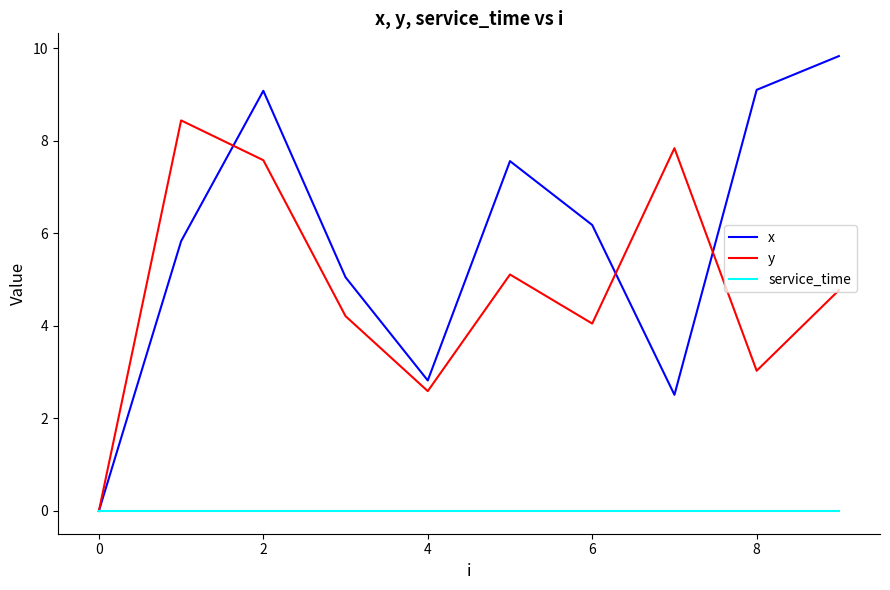

How many interior local peaks does the y series have?

3